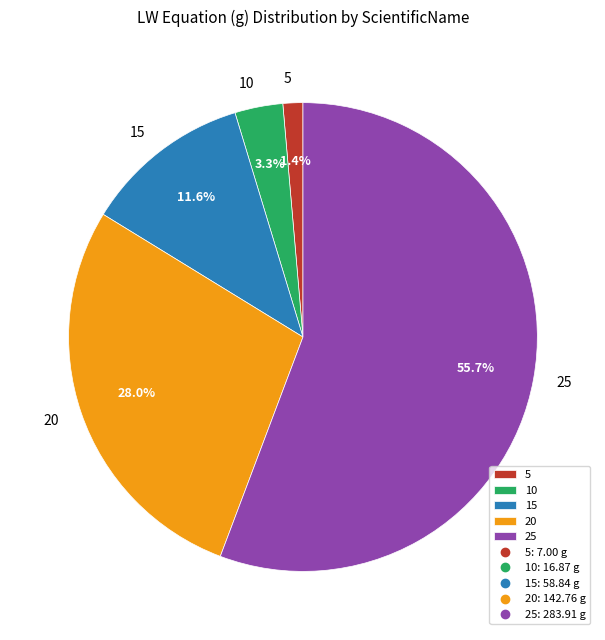

True or false: 5 accounts for 1% of the total.

True